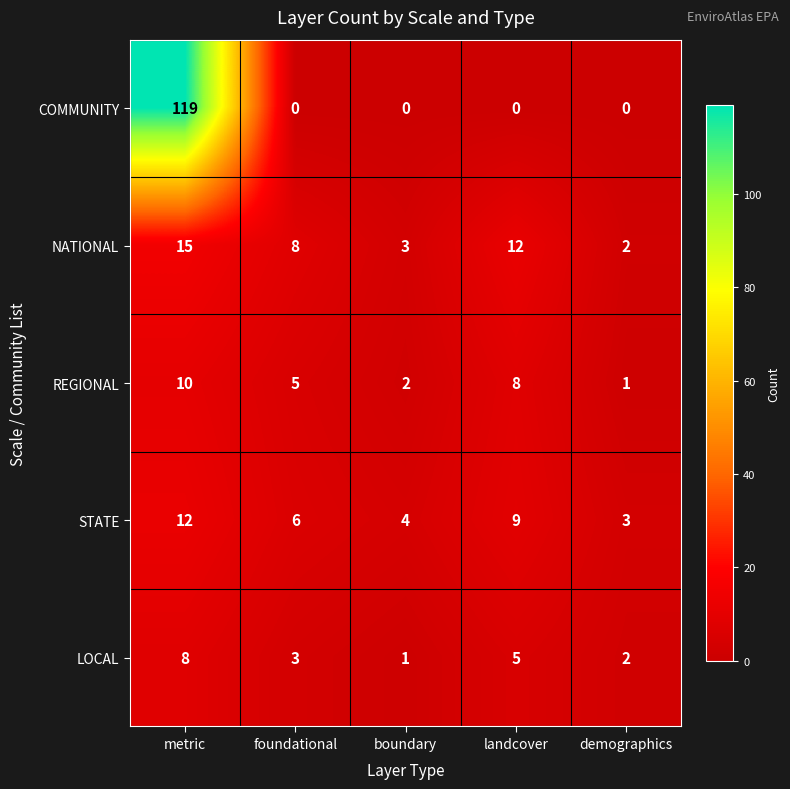

What is the approximate value of STATE at boundary?

4